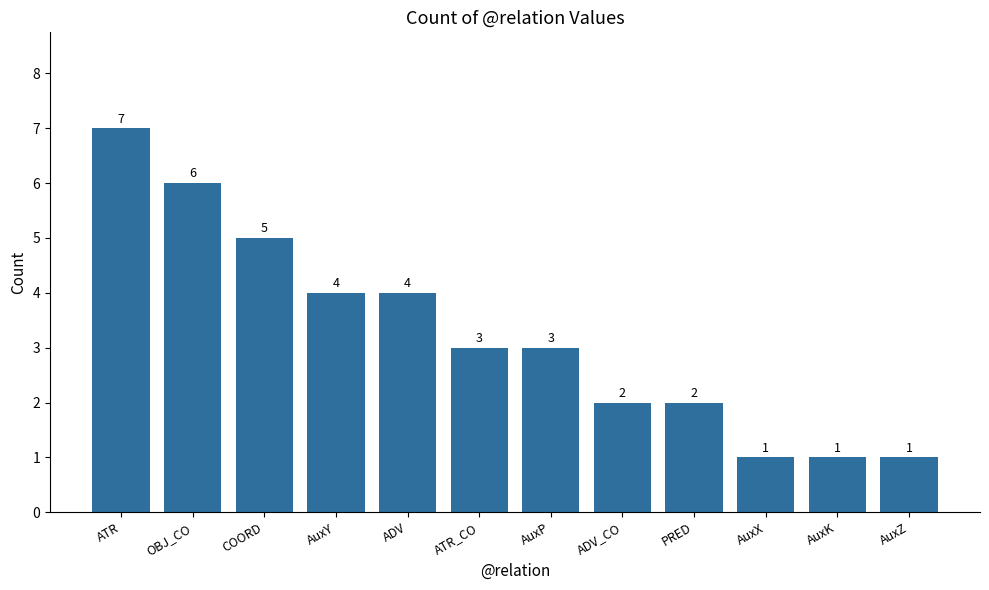

What is the approximate value at AuxP?

3